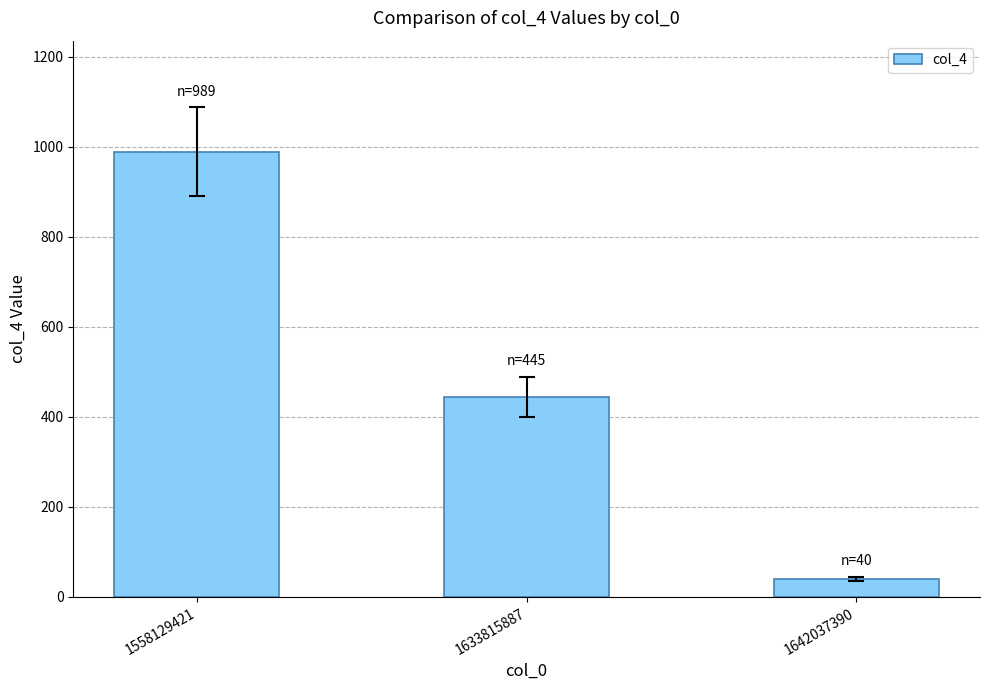

How many values are between 40 and 989?

3